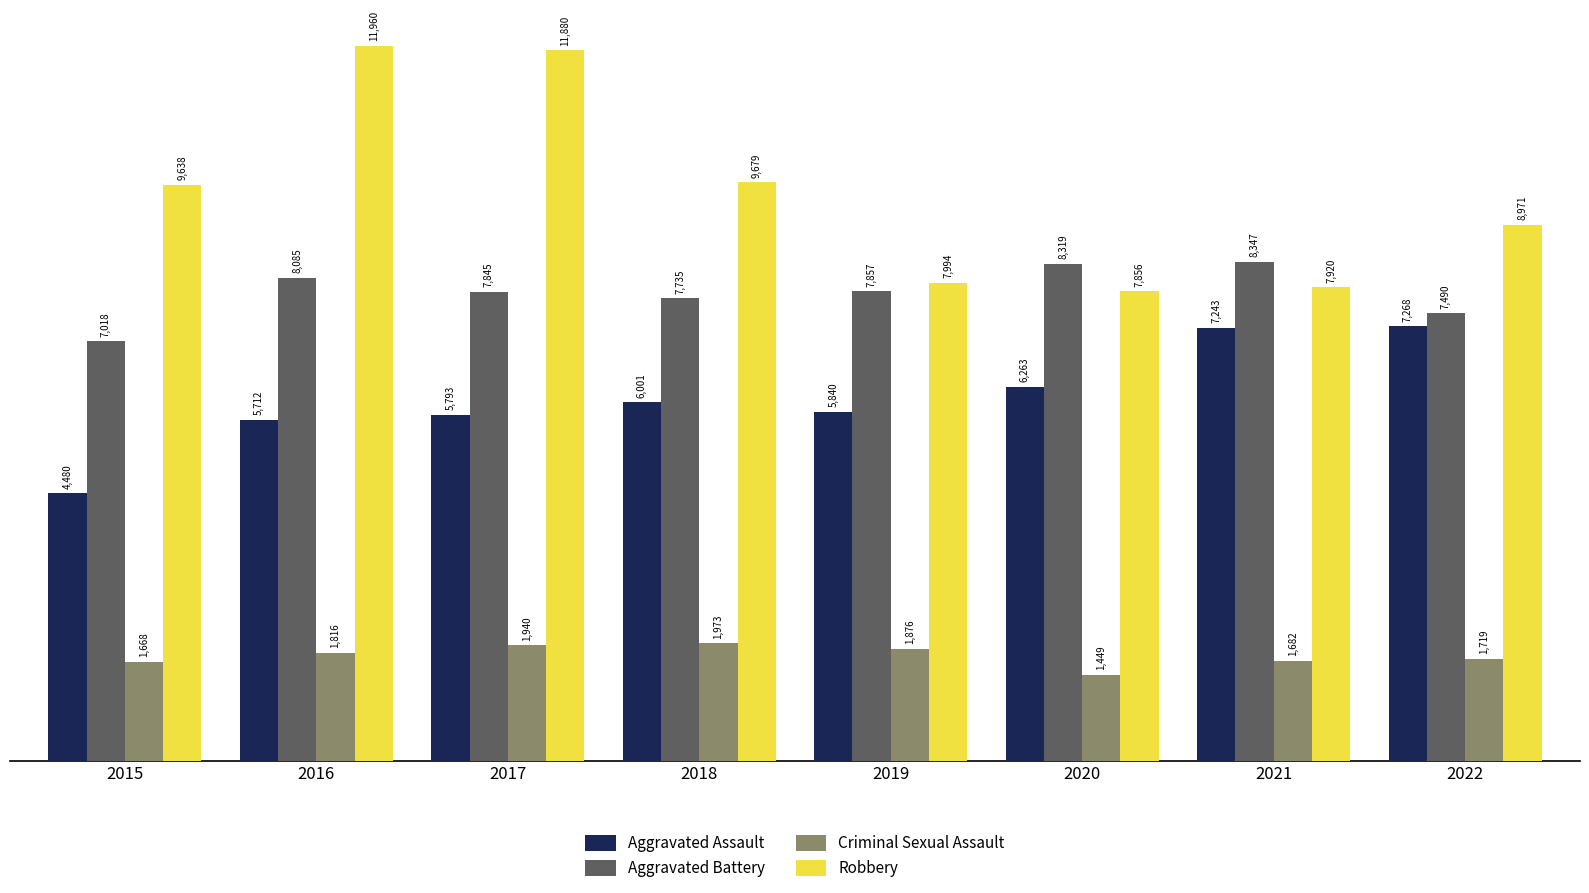

Reading right to left, what are all the values shown in this chart?

Aggravated Assault: 7268	7243	6263	5840	6001	5793	5712	4480
Aggravated Battery: 7490	8347	8319	7857	7735	7845	8085	7018
Criminal Sexual Assault: 1719	1682	1449	1876	1973	1940	1816	1668
Robbery: 8971	7920	7856	7994	9679	11880	11960	9638